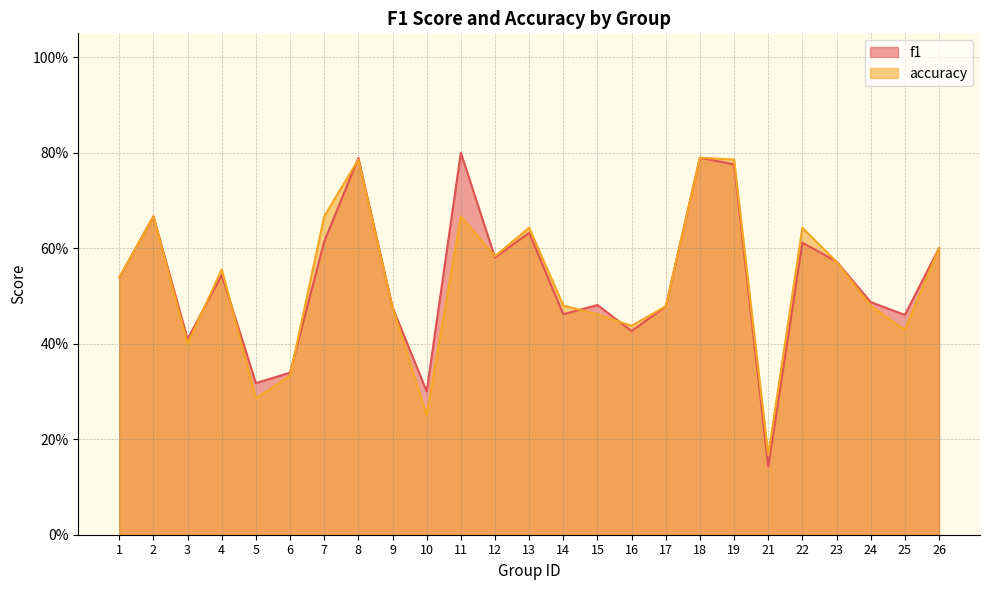

Rank the series by their average value, from highest to lowest.

f1, accuracy